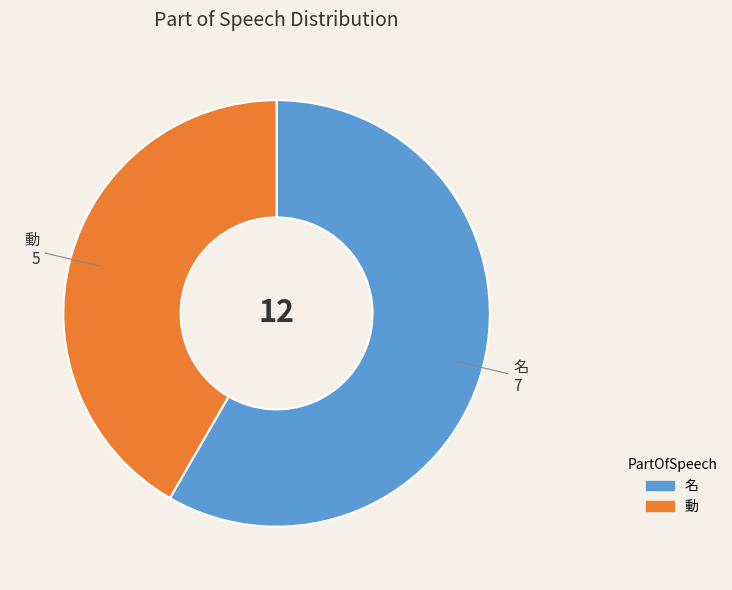

Combined, do 名 and 動 account for over 50%?

Yes